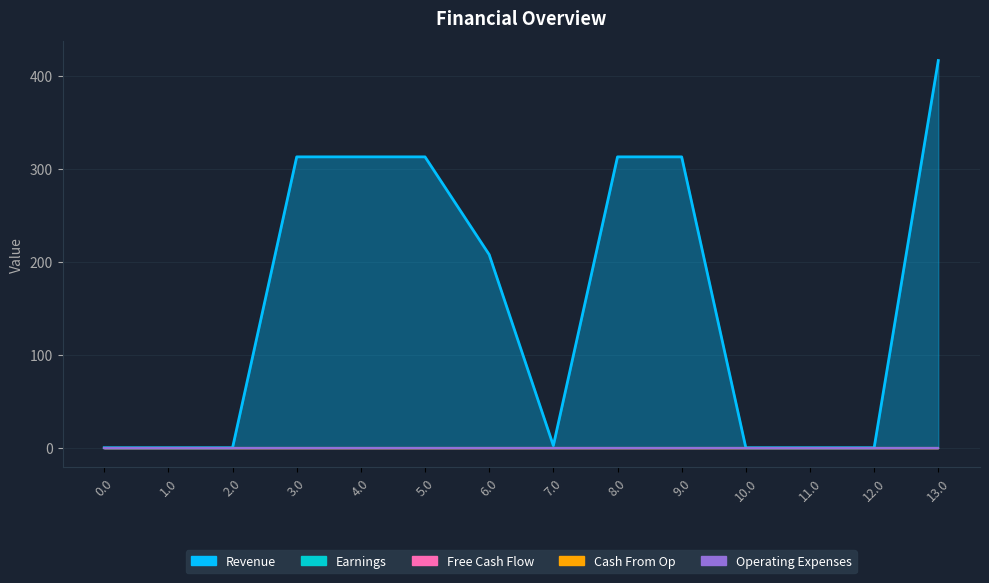

Which series has the largest range (max minus min)?

Revenue